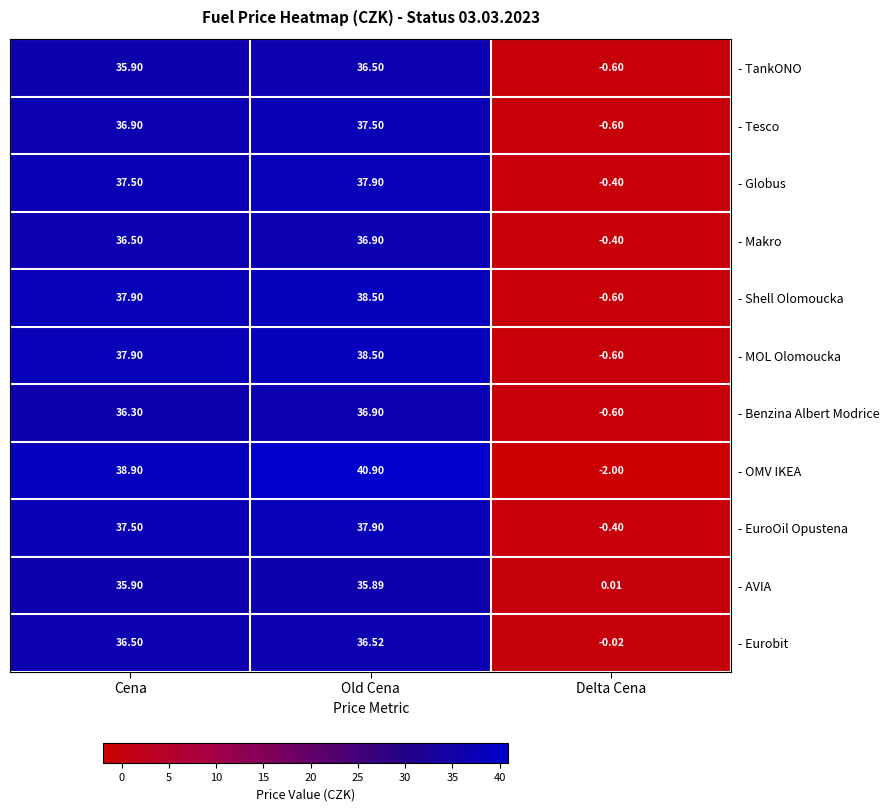

At which label does - Globus first exceed 37?

Cena